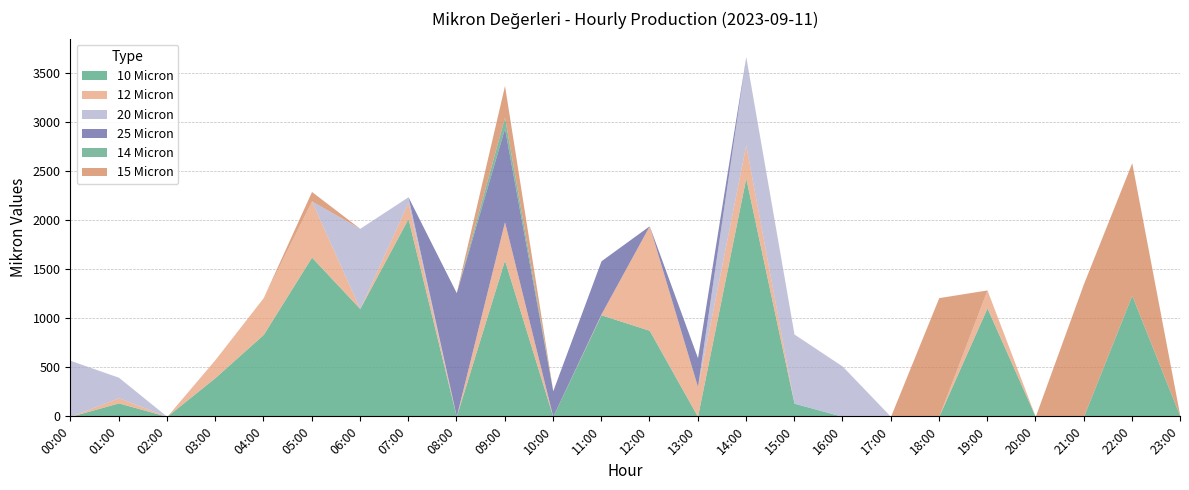

True or false: 12 Micron has a value of 0.0 at 15:00.

True